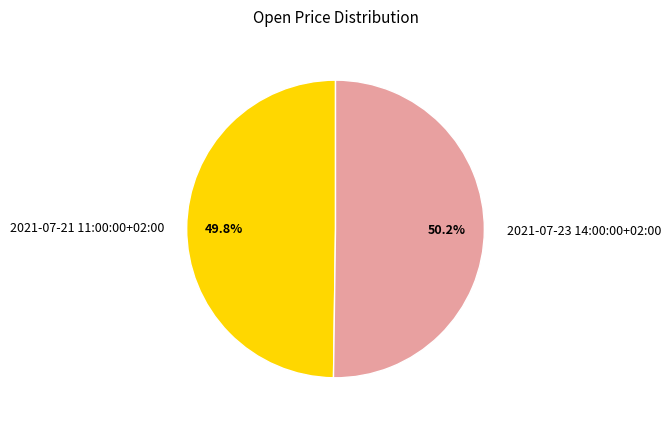

To the nearest percent, what is the combined percentage of 2021-07-23 14:00:00+02:00 and 2021-07-21 11:00:00+02:00?

100%